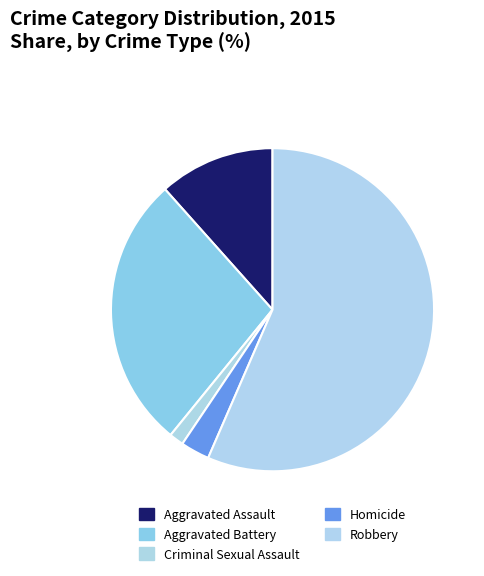

Does Robbery account for over 50% of the chart?

Yes